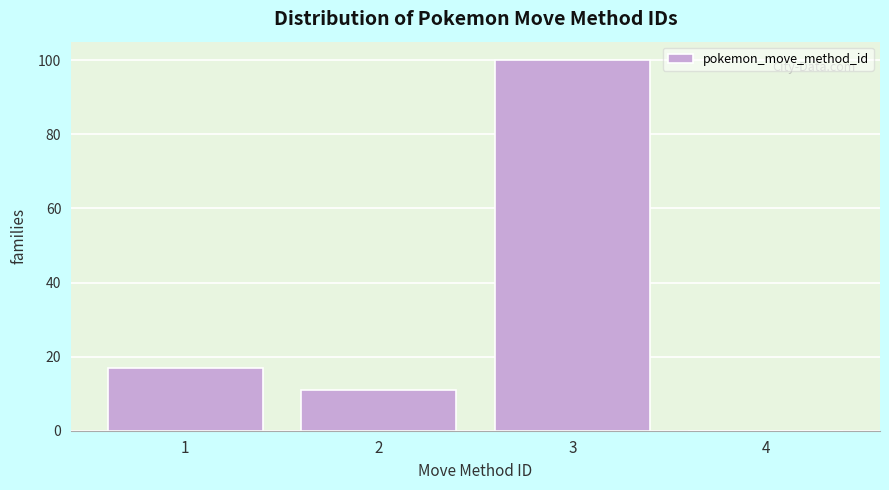

Reading left to right, transcribe this chart: for each bar, give the range it covers on the x-axis and its height. The values are not printed on the chart, so give them approximately, as read against the axis.

0.5 to 1.5: 18
1.5 to 2.5: 12
2.5 to 3.5: 100
3.5 to 4.5: 0